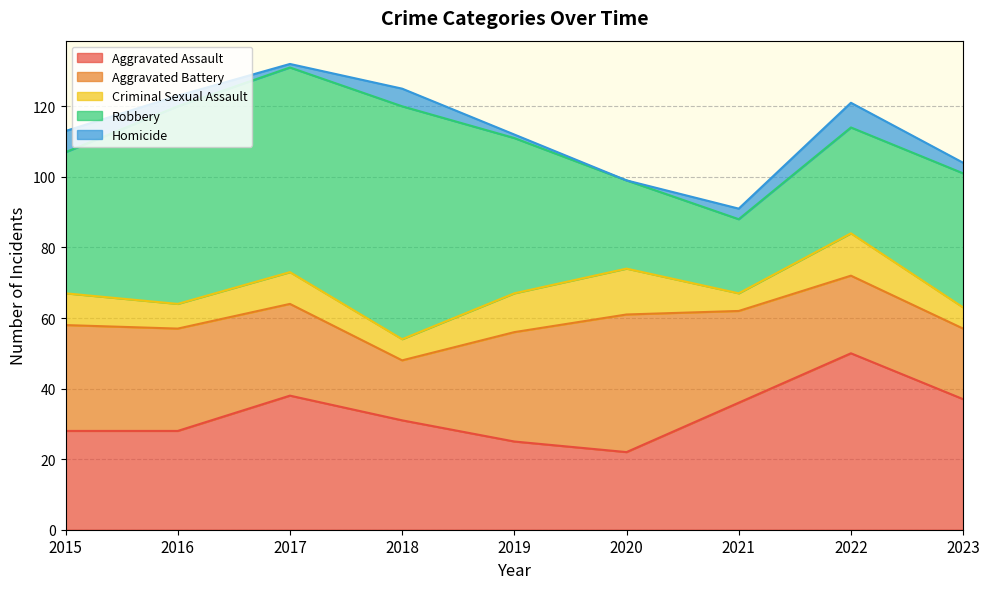

What is the sum of the Robbery values at 2021 and 2018?

87